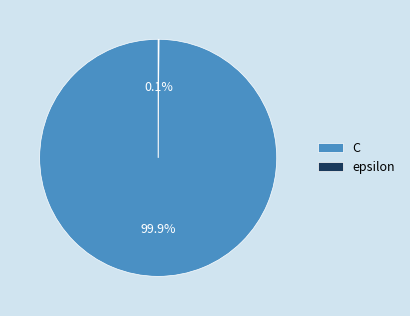

To the nearest percent, what portion does C represent?

100%